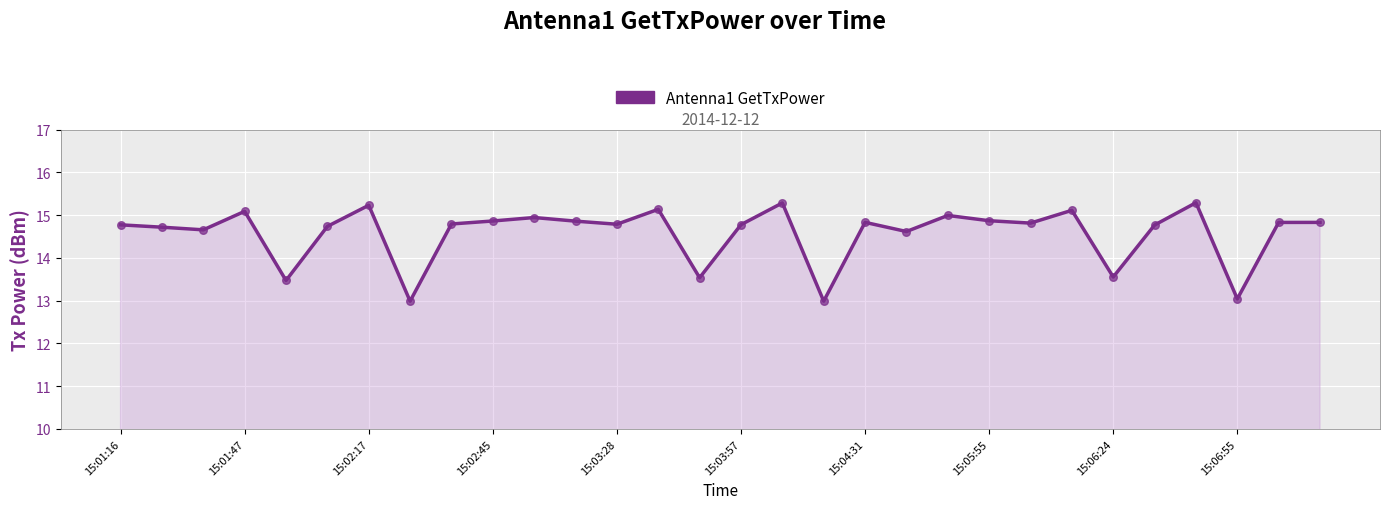

What is the minimum value shown in the chart?

13.0